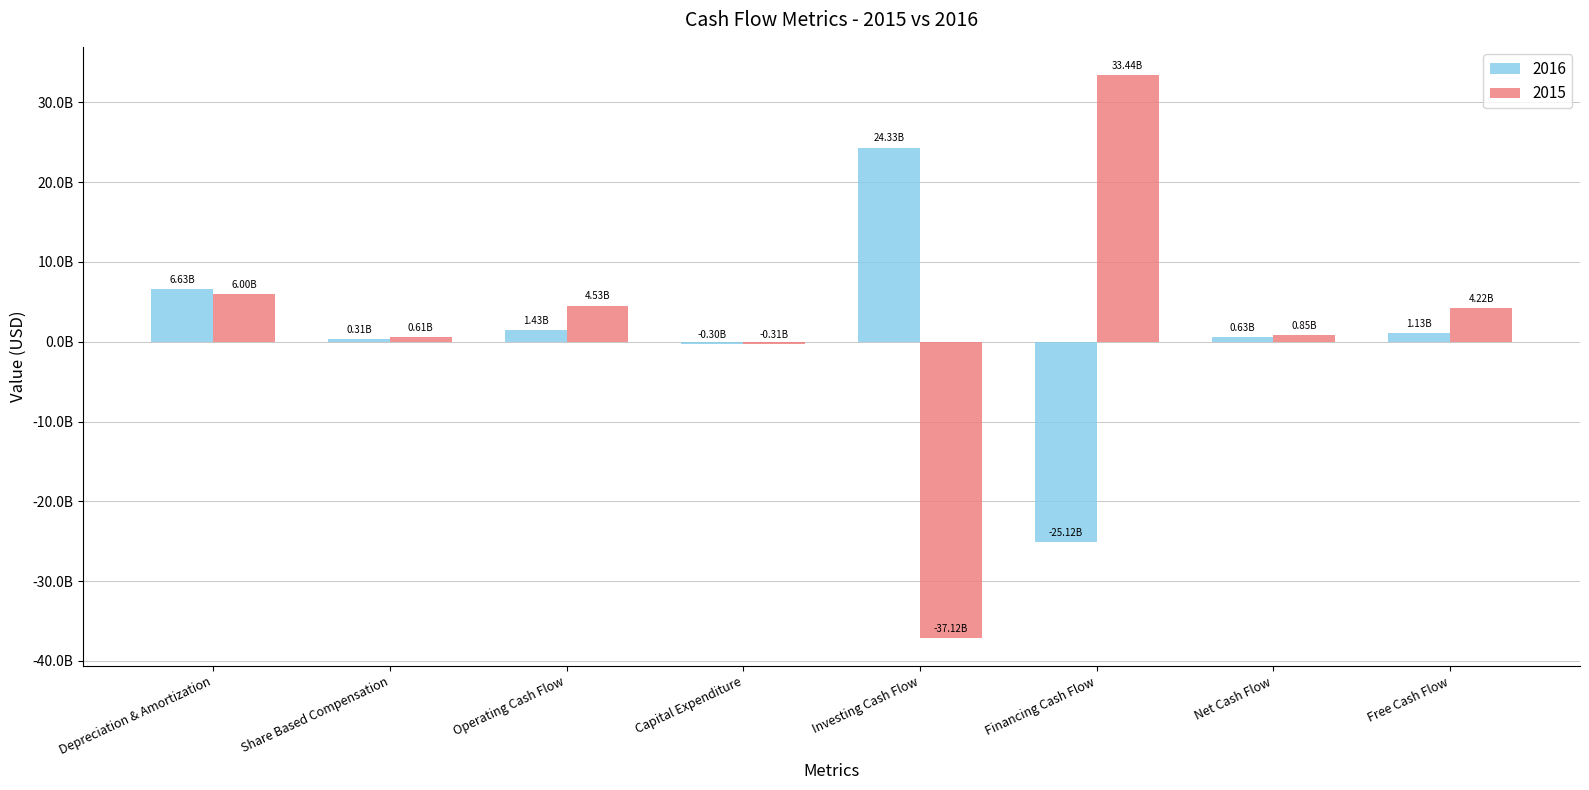

Between Depreciation & Amortization and Operating Cash Flow, which series saw the biggest shift?

2016